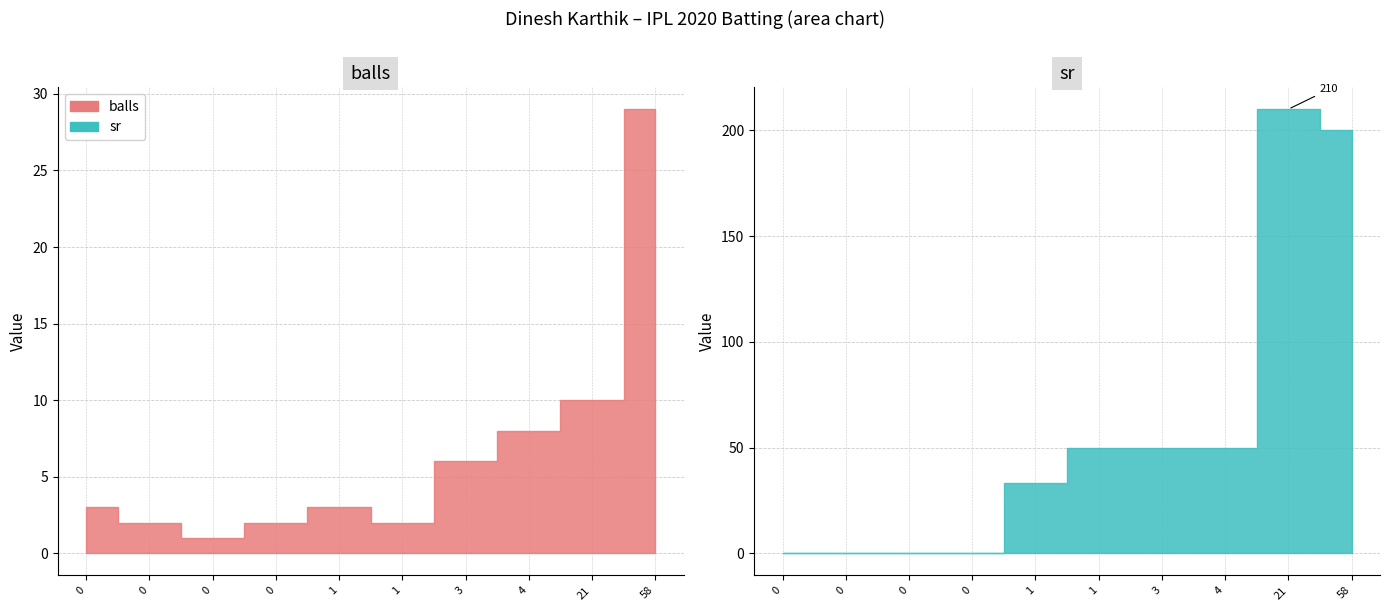

Does the chart display data point markers on the line(s)?

No